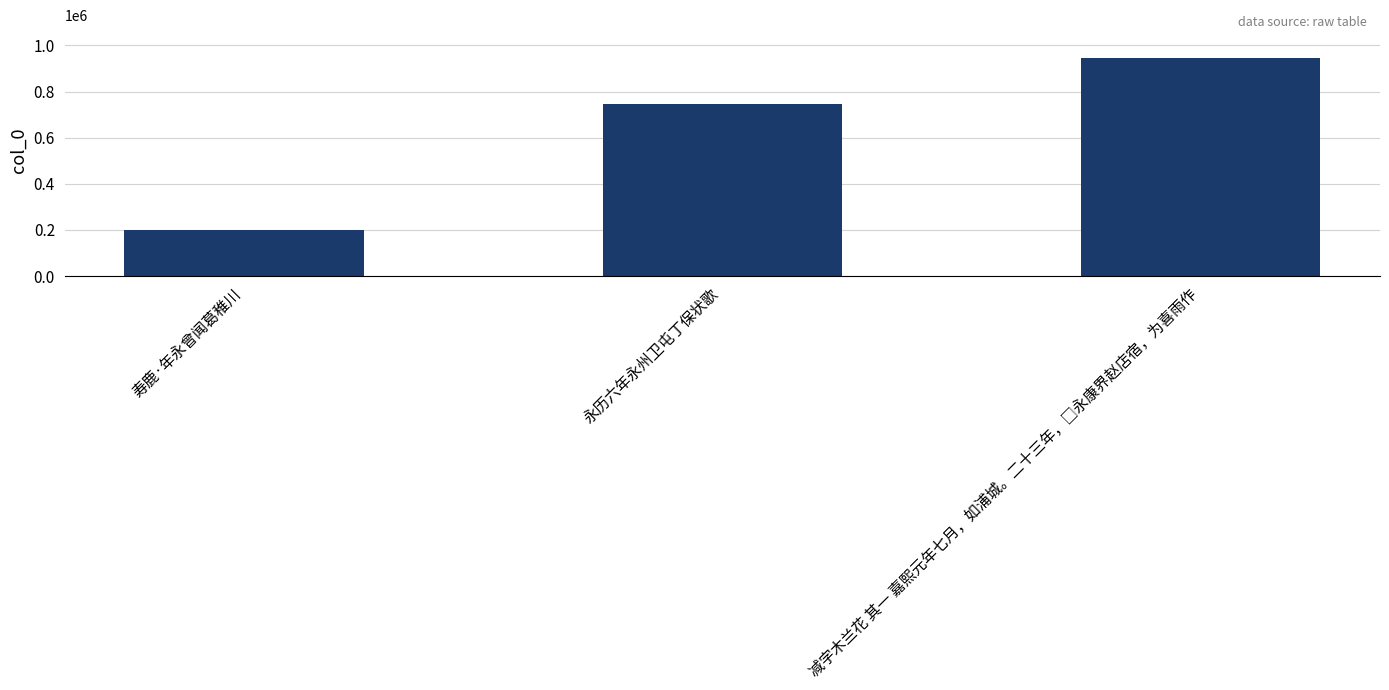

What is the sum of the values at 寿鹿·年永曾闻葛稚川 and 永历六年永州卫屯丁保状歌?

946152